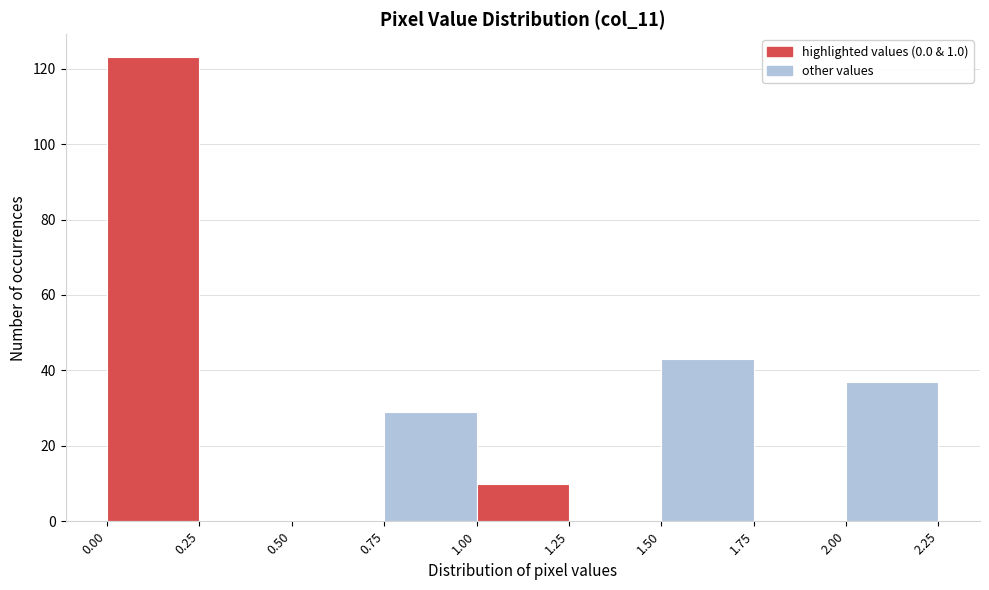

Over which range of the x-axis is the bar tallest?

0.00 to 0.25